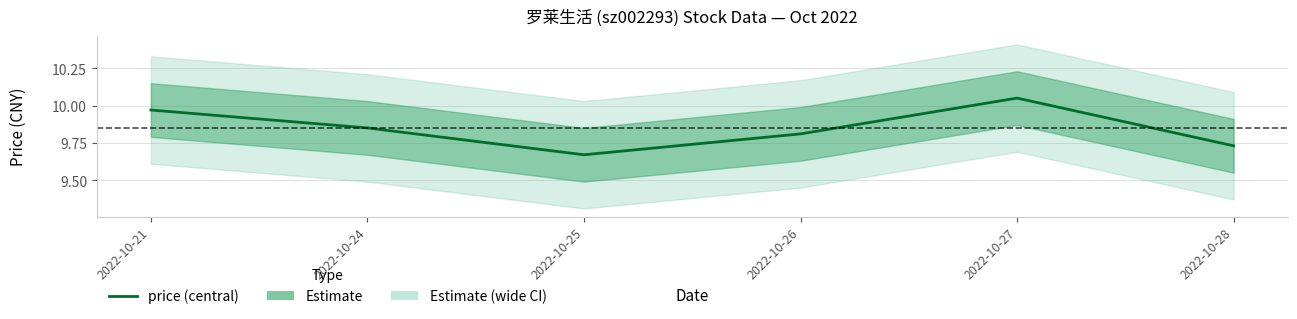

What is the change in value from 2022-10-21 to 2022-10-27?

+0.1